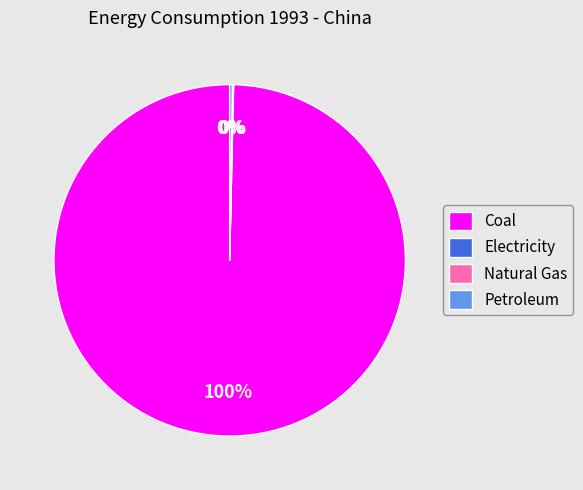

Is there any slice that represents more than half of the pie?

Yes